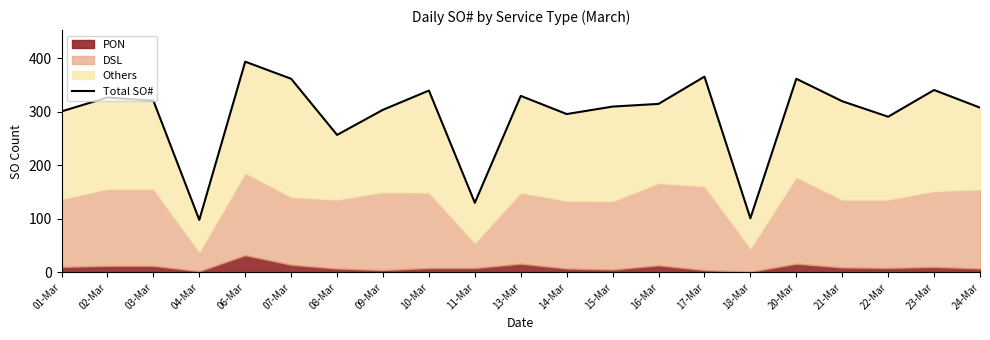

The chart shows a value of 101 at 18-Mar. True or false?

True